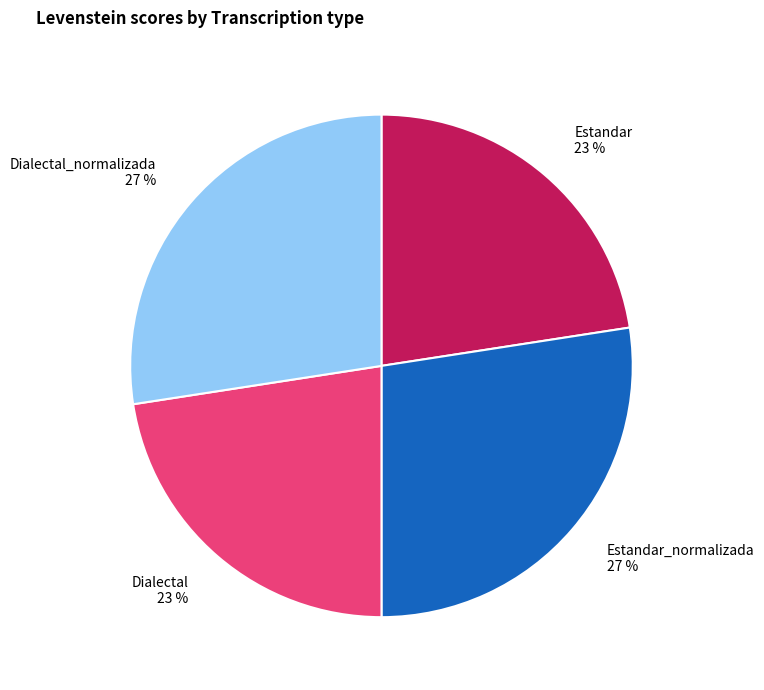

What percentage is the Estandar slice, to the nearest percent?

23%